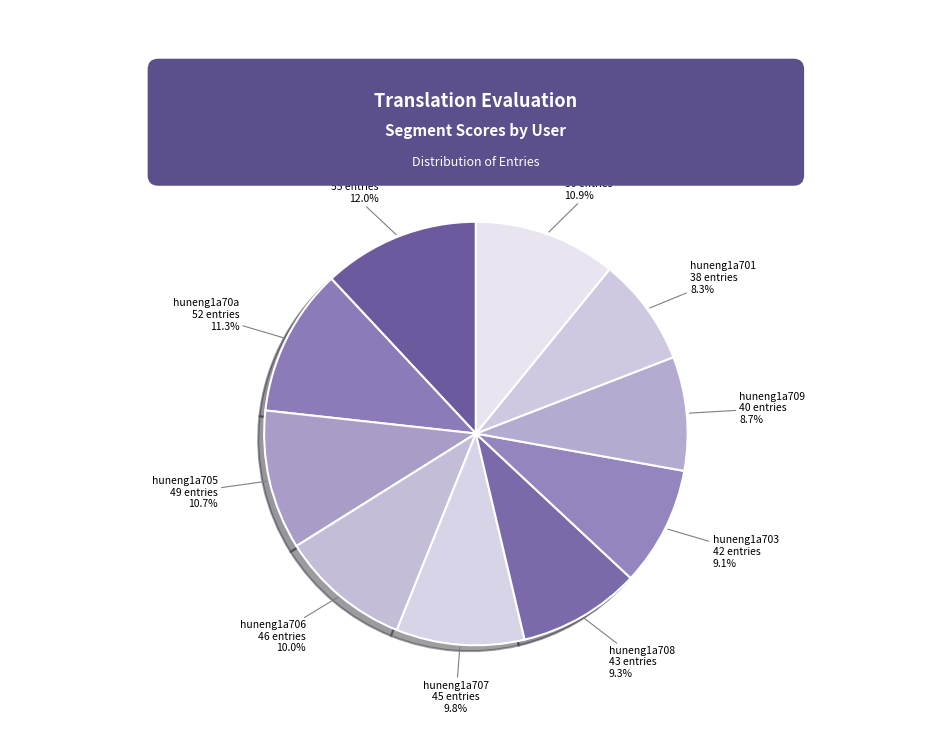

To the nearest percent, what percentage of the pie is huneng1a701?

8%